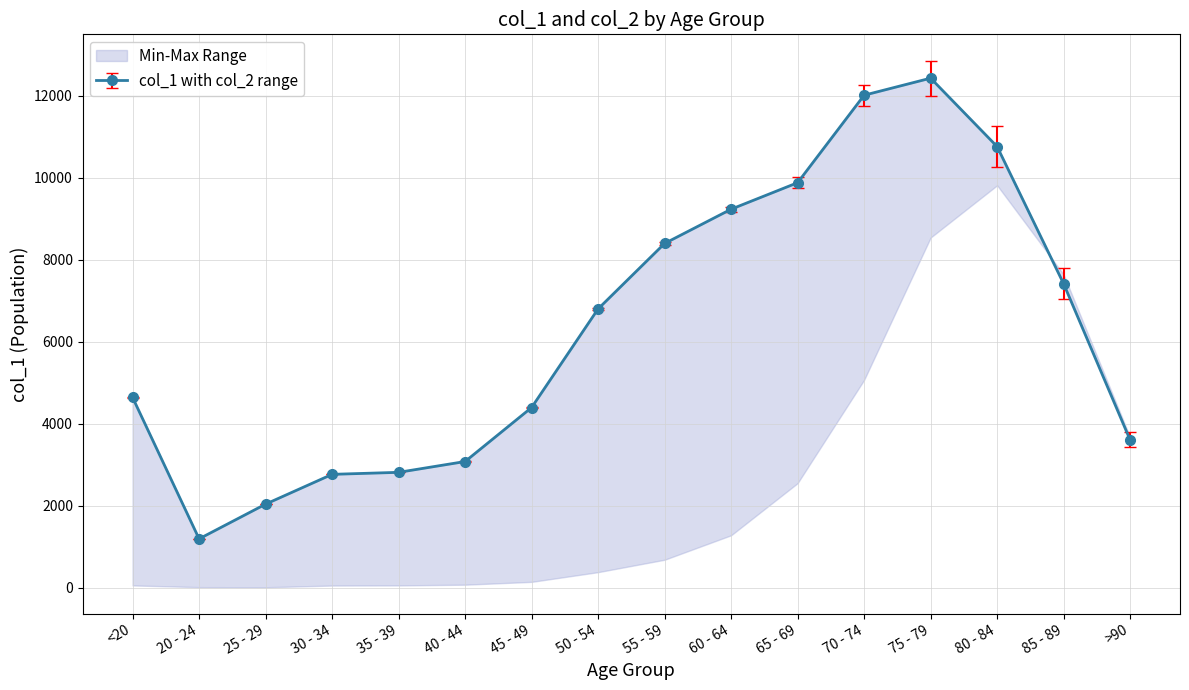

How many points are higher than both their immediate neighbors (excluding endpoints)?

1